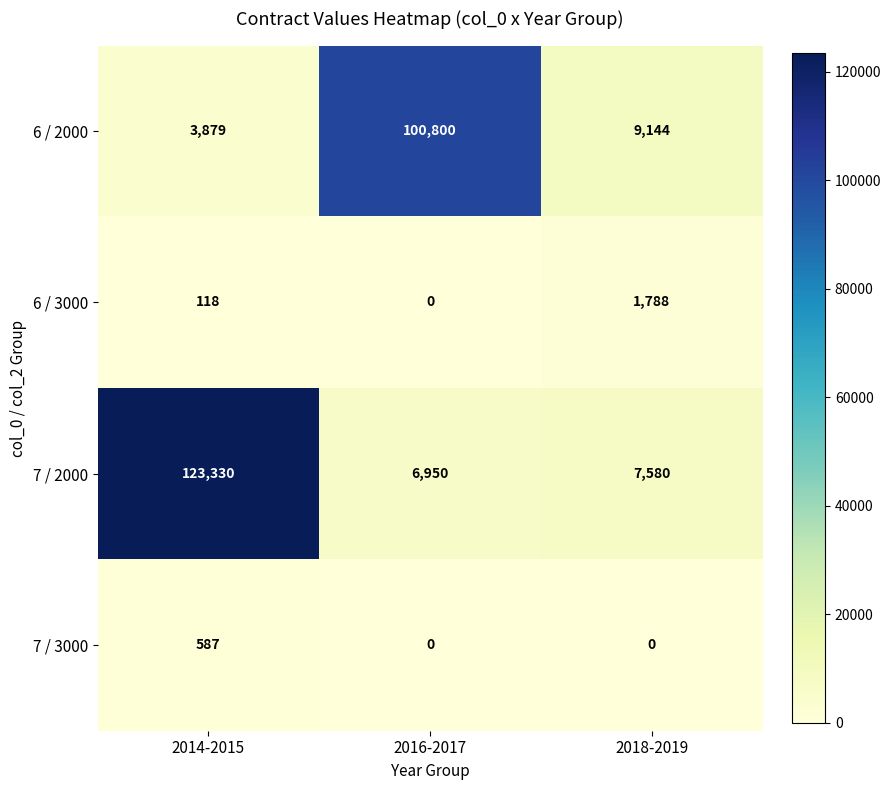

How many categories are shown in the chart?

3